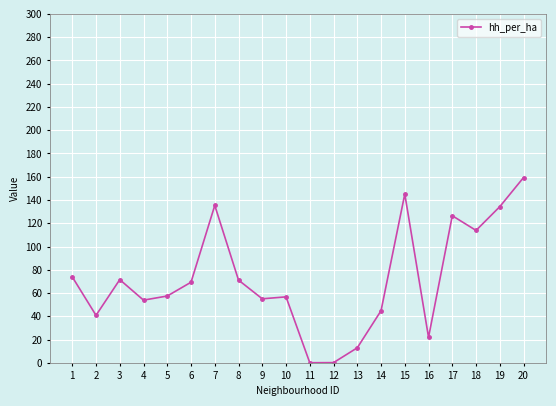

At which label is the value closest to 79?

1